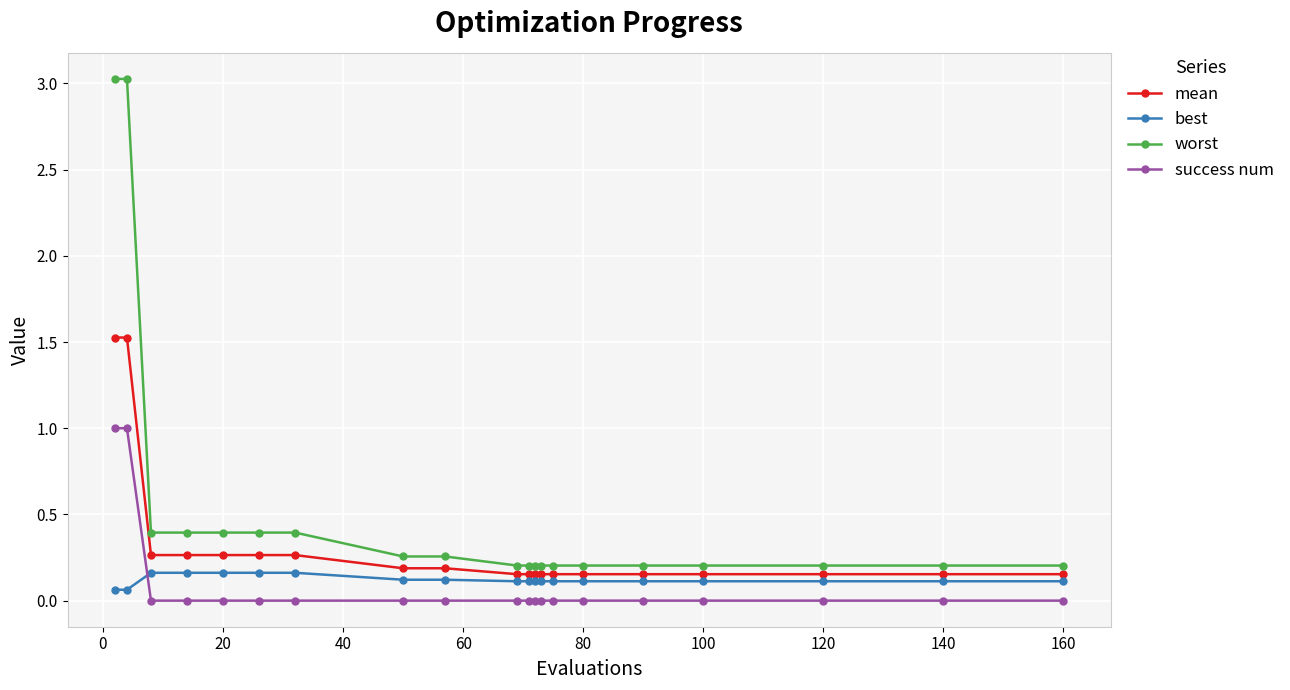

What is the value of the worst point at the 2nd from the left?

3.0